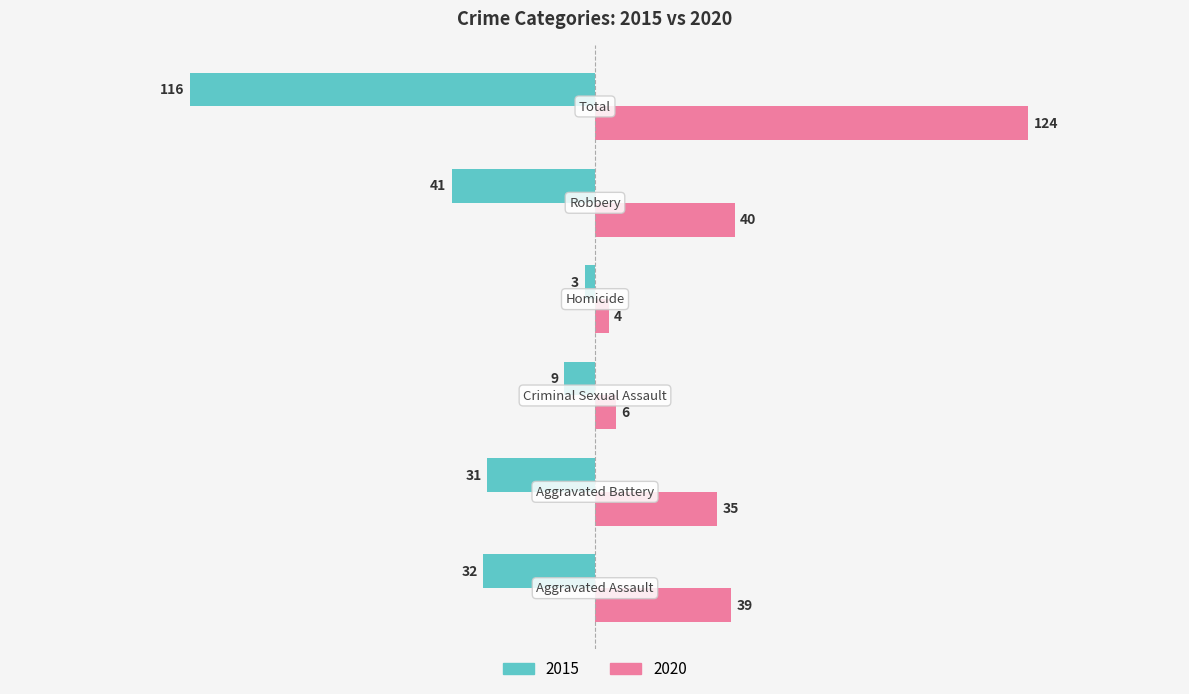

Count the number of categories in the chart.

6